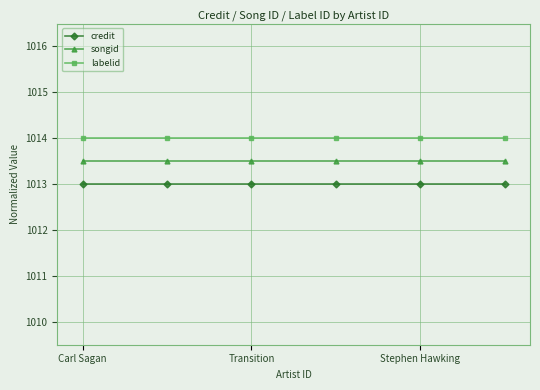

What is the average value of the credit series?

1013.0